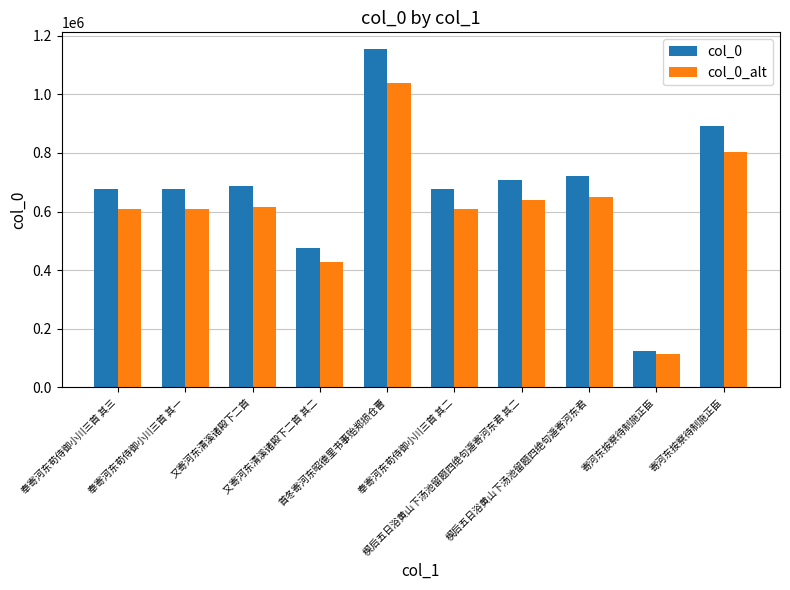

Count the number of categories in the chart.

10